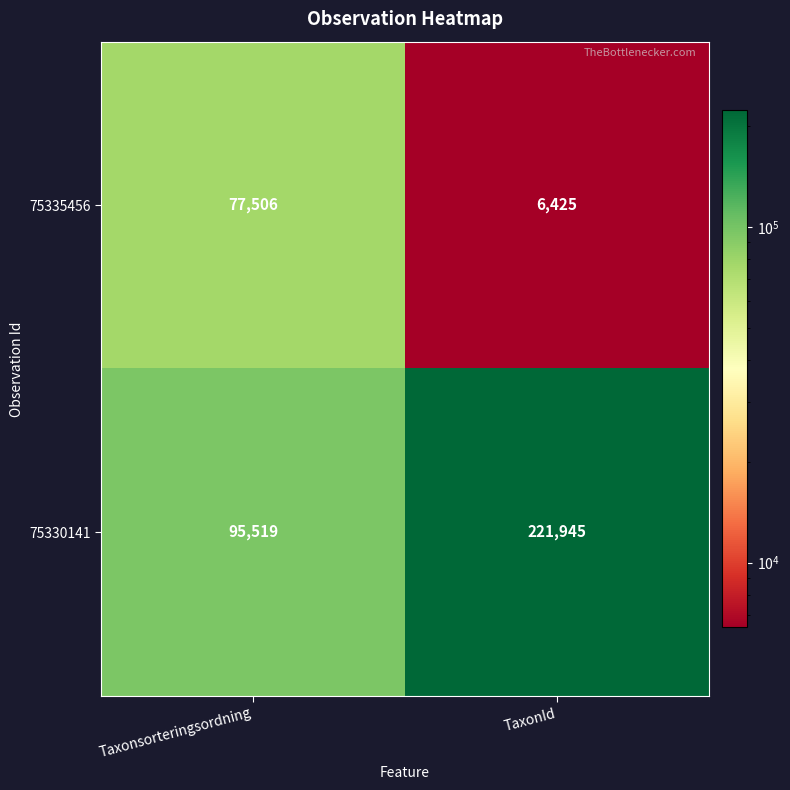

At which category is the sum across all series the highest?

TaxonId